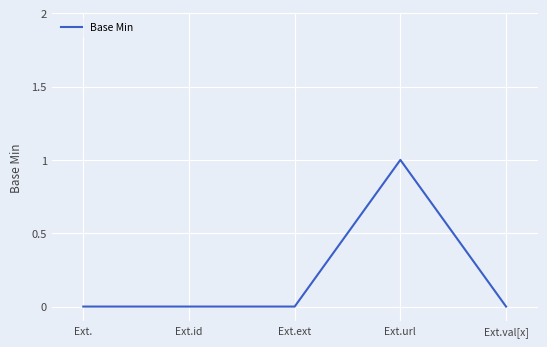

Does the chart display data point markers on the line(s)?

No